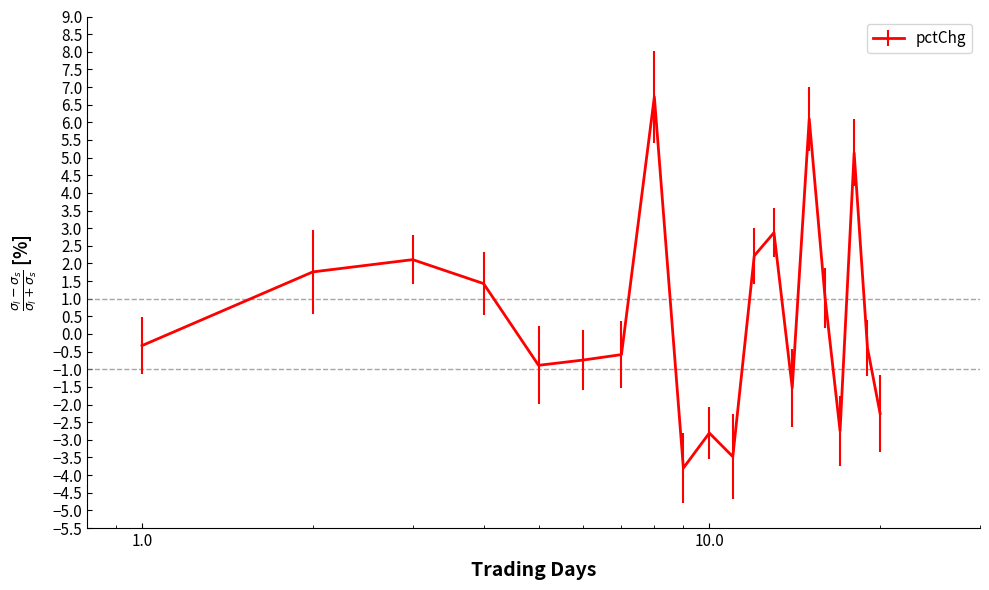

What is the maximum value shown in the chart?

6.7